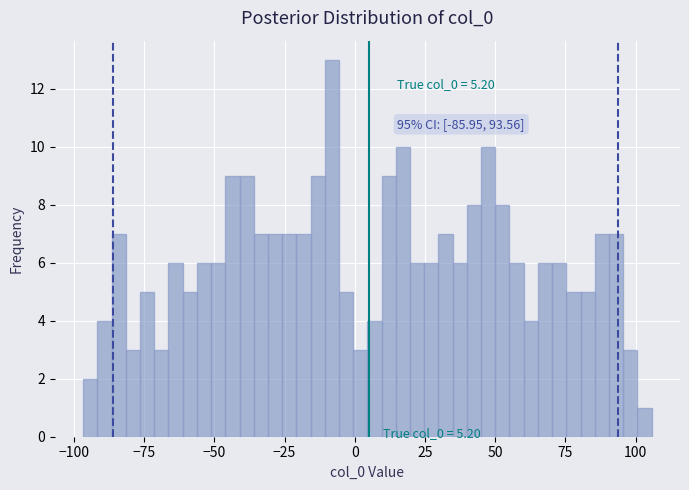

Around what value on the x-axis is the tallest bar? Give the approximate position of its centre, as read against the axis.

-10